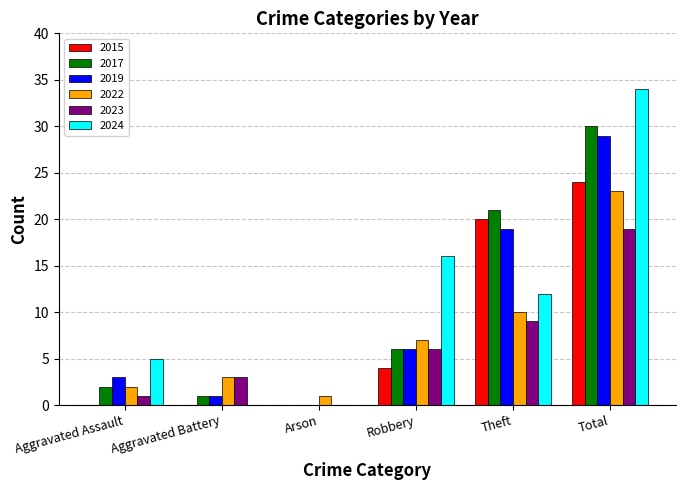

What is the sum of the 2017 values at Robbery and Aggravated Assault?

8